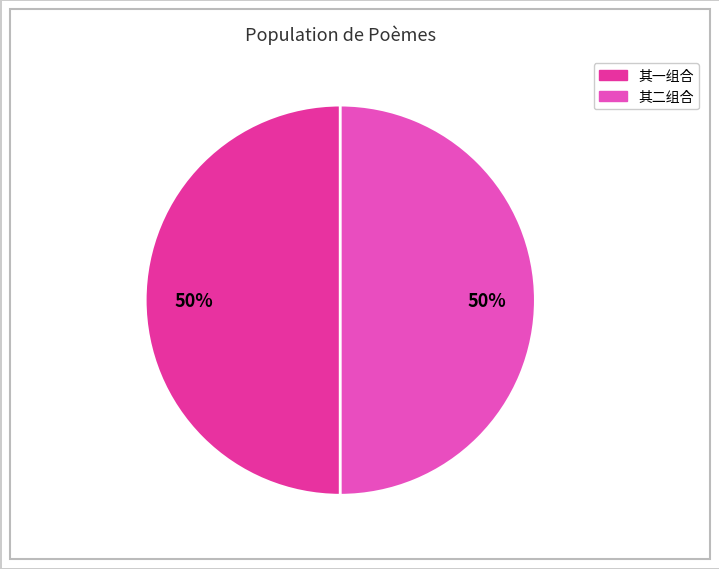

To the nearest percent, what is the average slice percentage?

50%